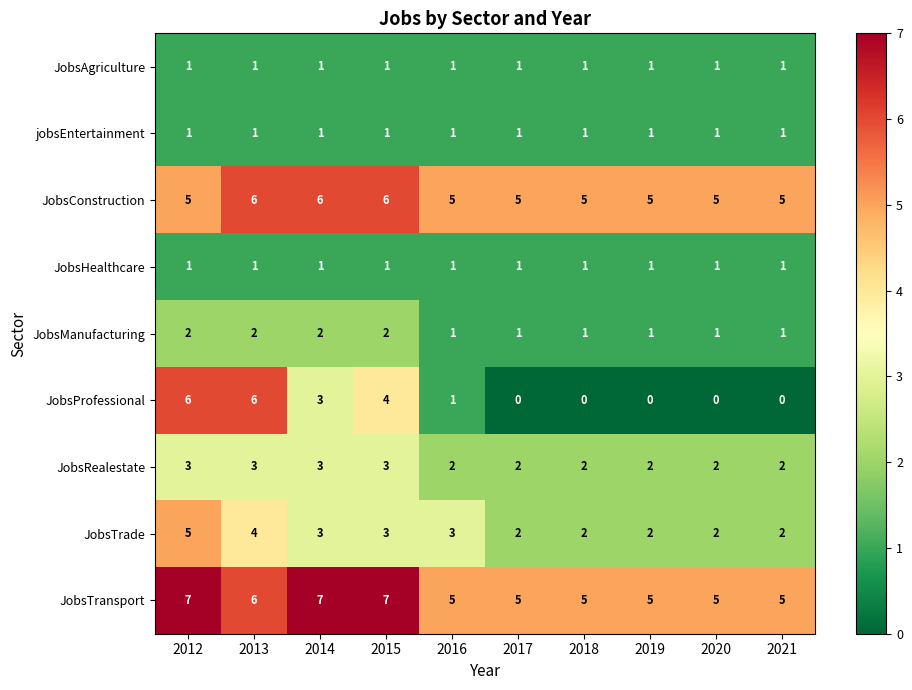

What is the maximum value shown in the chart?

7